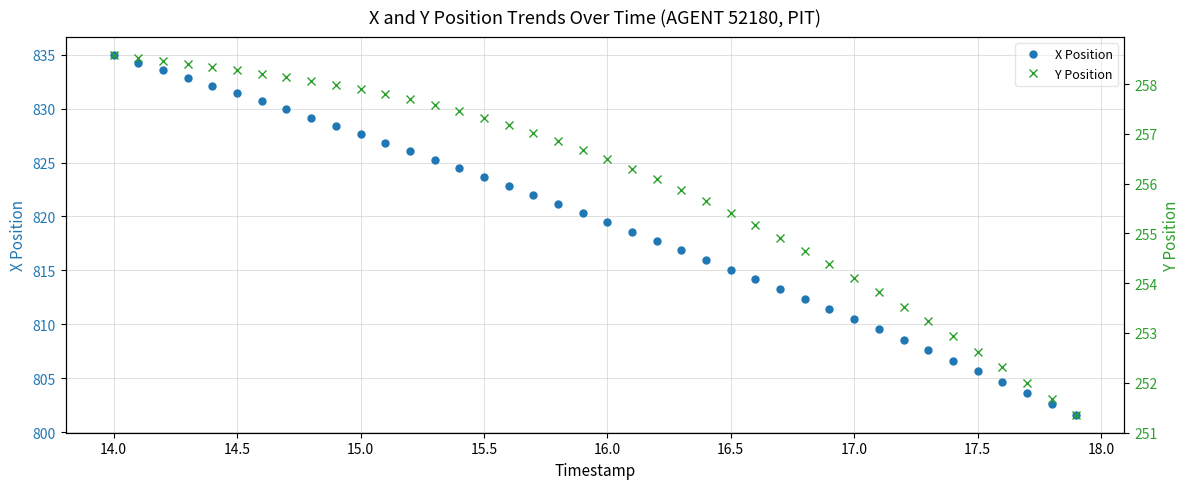

Which series has the largest total across all categories?

X Position